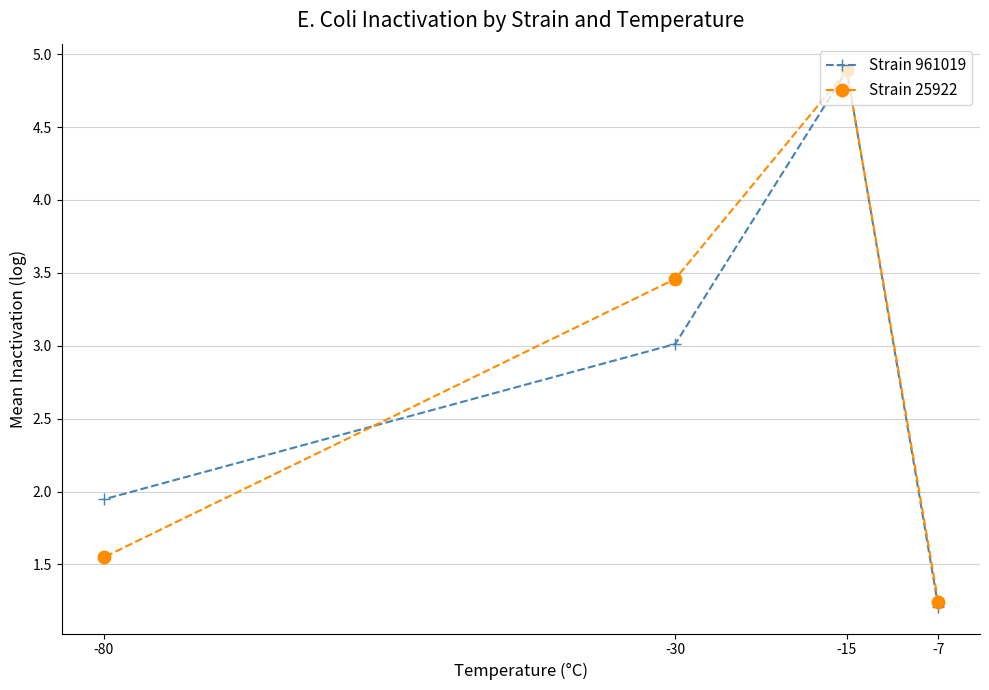

Reading left to right, what are all the values shown in this chart?

Strain 961019: -7=1.2	-15=4.9	-30=3.0	-80=1.9
Strain 25922: -7=1.2	-15=4.9	-30=3.5	-80=1.5